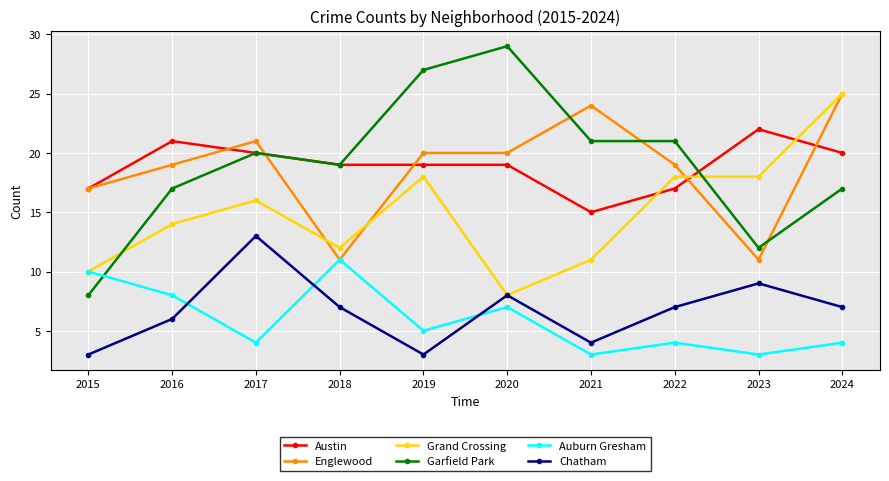

True or false: Englewood has a value of 21 at 2017.

True